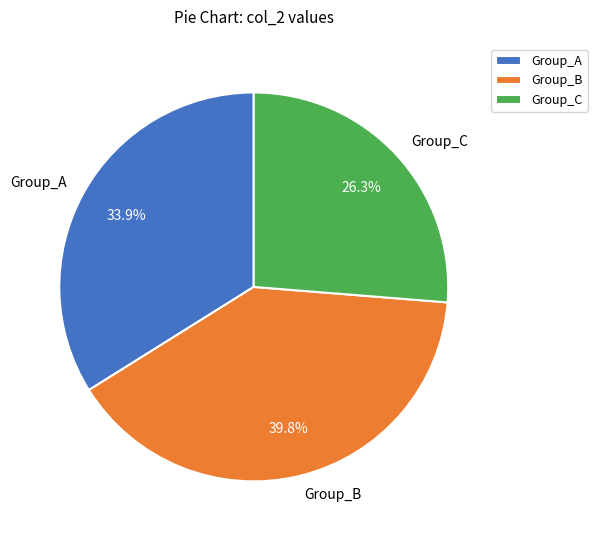

Which has a higher value, Group_C or Group_B?

Group_B